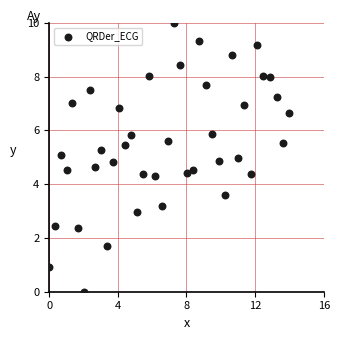

What is the range of X values (max minus min)?

14.0